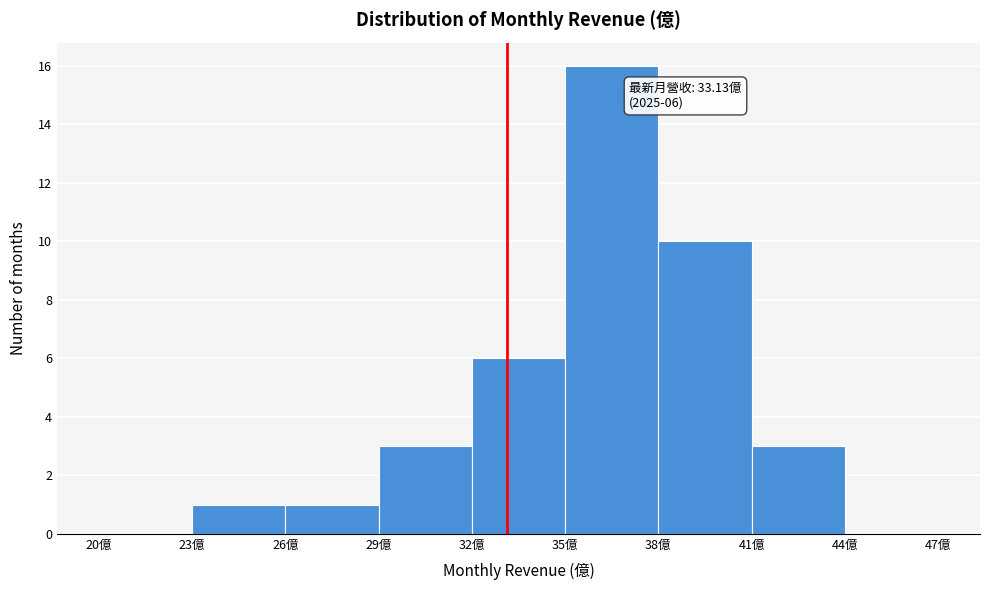

Over which range of the x-axis is the bar tallest?

35 to 38